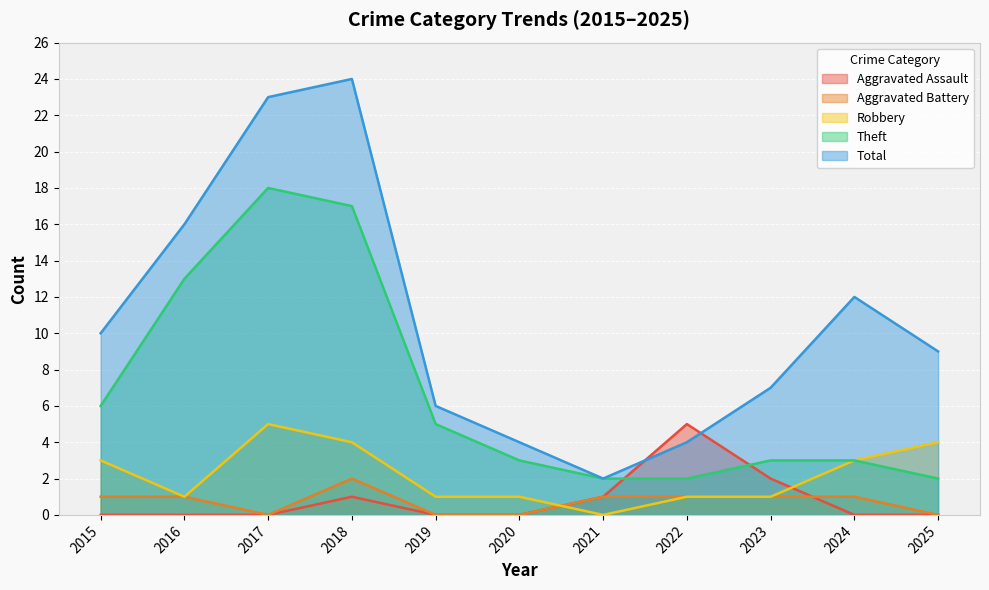

How many data points in Theft are less than 3?

3